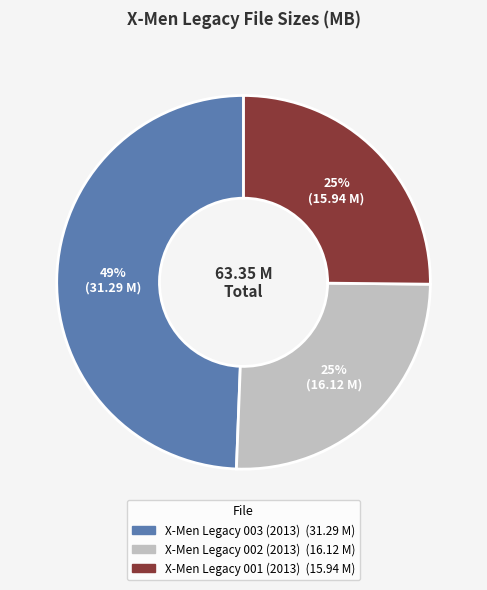

Do X-Men Legacy 001 (2013) and X-Men Legacy 003 (2013) together represent more than half of the pie?

Yes